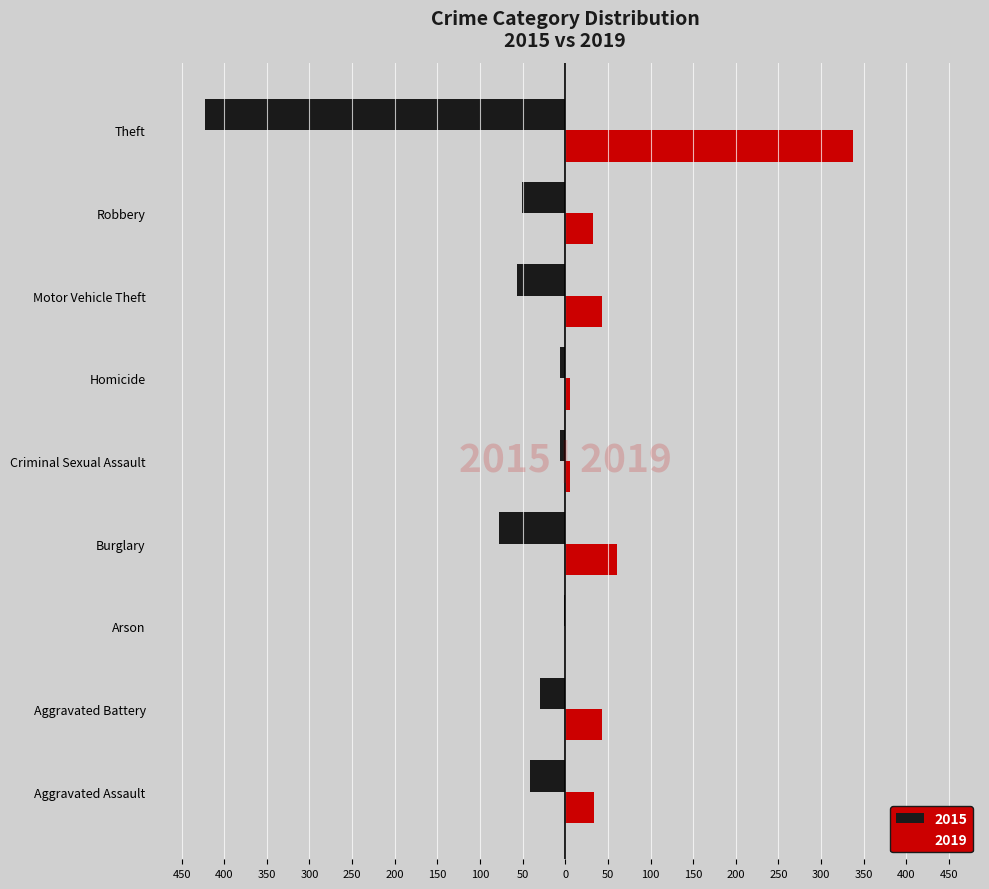

Reading right to left, transcribe all the data shown in this chart.

2015: Theft=-423	Robbery=-51	Motor Vehicle Theft=-57	Homicide=-6	Criminal Sexual Assault=-6	Burglary=-78	Arson=-1	Aggravated Battery=-30	Aggravated Assault=-41
2019: Theft=337	Robbery=32	Motor Vehicle Theft=43	Homicide=5	Criminal Sexual Assault=5	Burglary=61	Arson=0	Aggravated Battery=43	Aggravated Assault=34